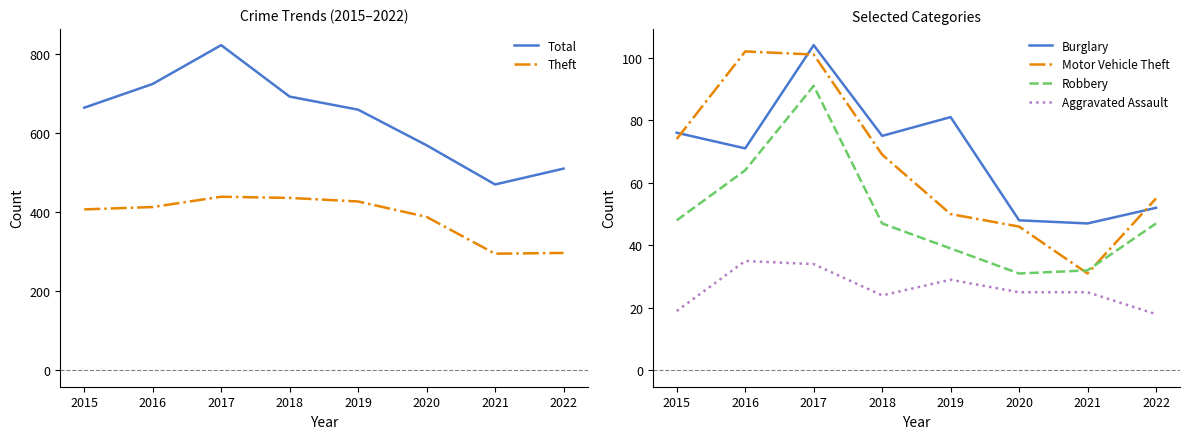

Is it true that Total equals 1140 at 2019?

False